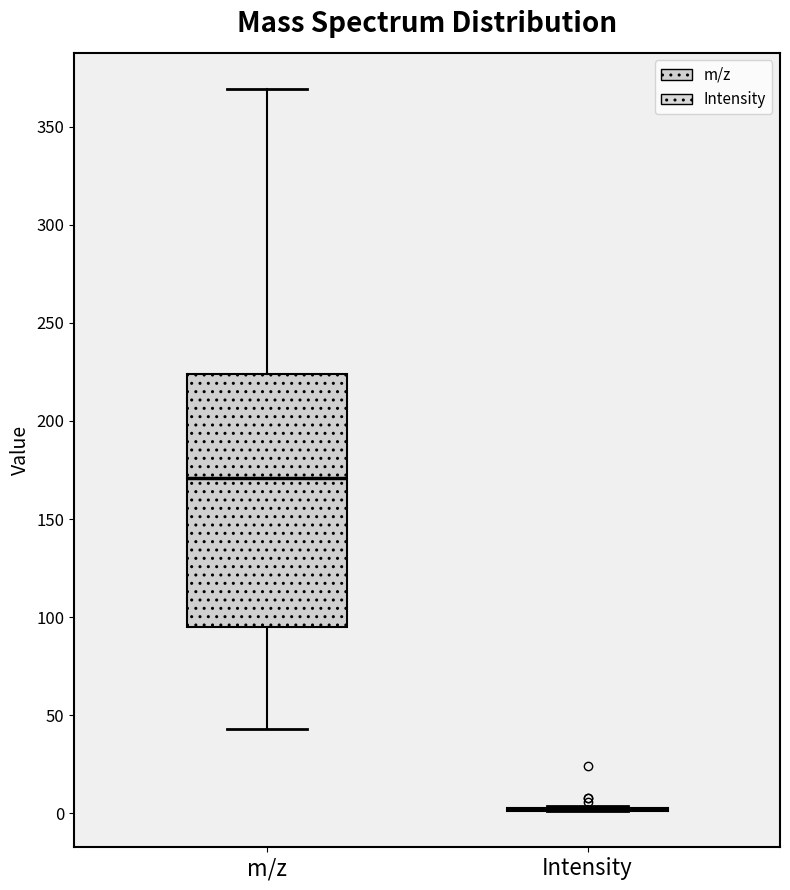

Which box is the tallest, from its lower edge to its upper edge?

m/z